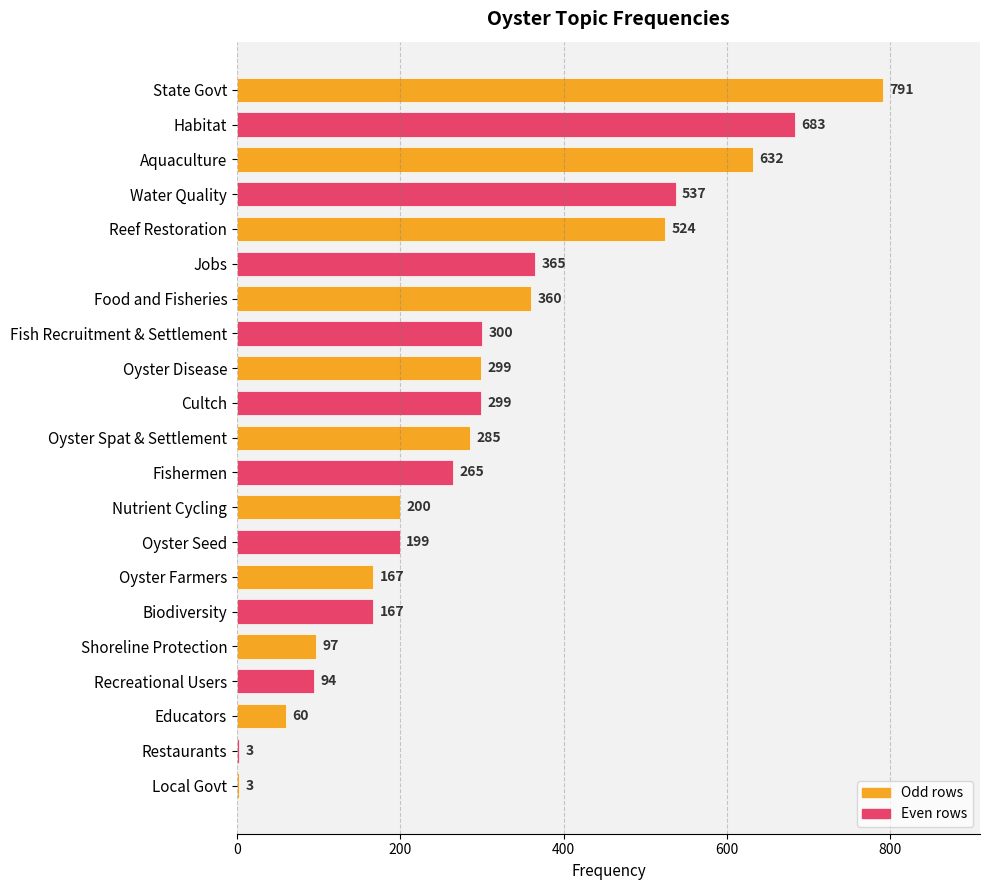

What is the maximum value shown in the chart?

791